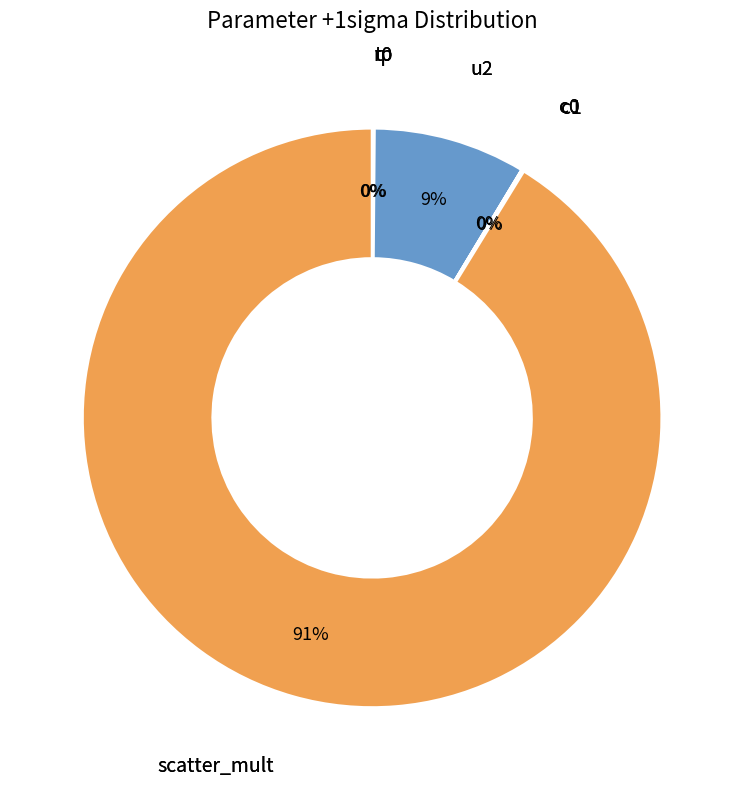

Is there a majority slice in this chart?

Yes